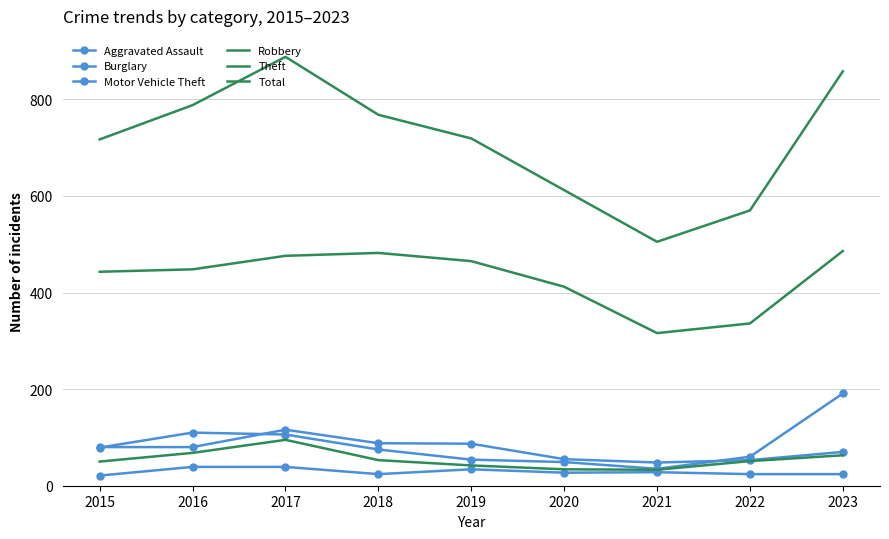

What is the difference between the highest and lowest values at 2020?

585